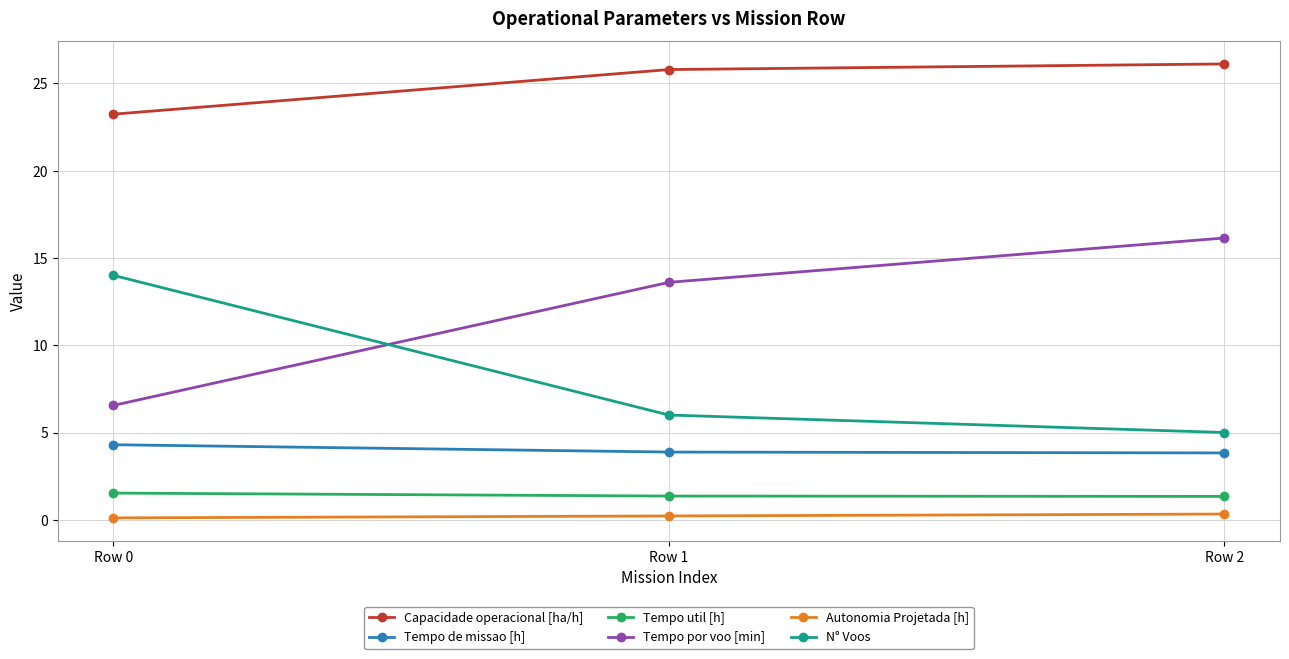

Rank the series at Row 0 from highest to lowest value.

Capacidade operacional [ha/h], N° Voos, Tempo por voo [min], Tempo de missao [h], Tempo util [h], Autonomia Projetada [h]